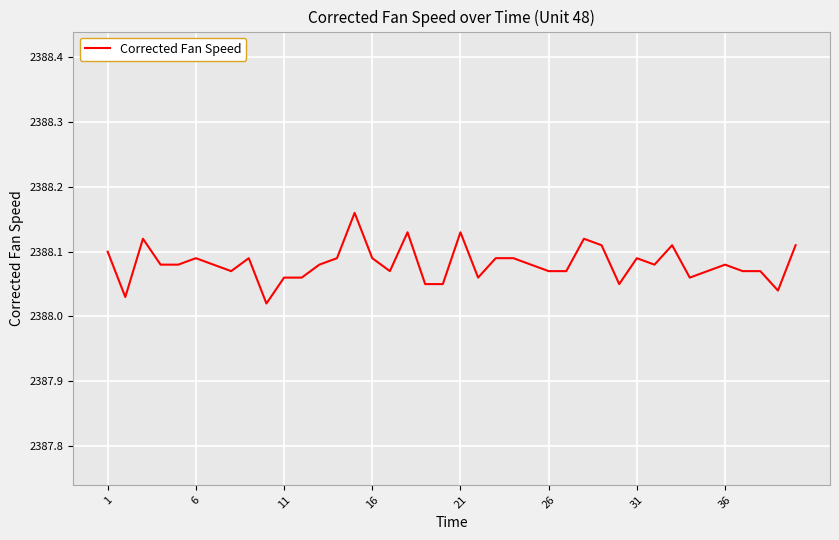

How many categories are shown in the chart?

40